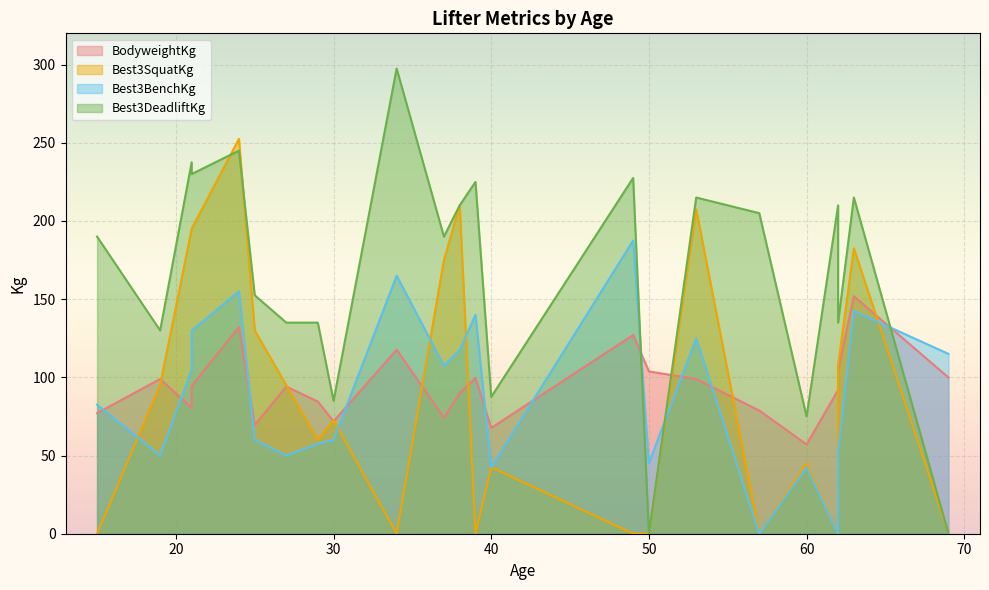

Reading left to right, what are all the values shown in this chart?

BodyweightKg: 63=151.8	49=127.1	53=98.9	62=91.9	39=99.6	24=132.2	34=117.7	69=99.9	60=57.1	40=67.7	29=84.5	19=99.0	27=94.1	62=104.5	25=69.5	50=103.8	30=71.9	15=77.1	37=74.2	57=78.8	38=90.0	21=80.5	21=94.5
Best3SquatKg: 63=182.5	49=0.0	53=207.5	62=0.0	39=0.0	24=252.5	34=0.0	69=0.0	60=45.0	40=42.5	29=60.0	19=95.0	27=95.0	62=108.0	25=130.0	50=0.0	30=72.5	15=0.0	37=175.0	57=0.0	38=210.0	21=195.0	21=195.0
Best3BenchKg: 63=142.5	49=187.5	53=125.0	62=0.0	39=140.0	24=155.0	34=165.0	69=115.0	60=42.5	40=42.5	29=57.5	19=50.0	27=50.0	62=52.5	25=60.0	50=45.0	30=60.0	15=82.5	37=107.5	57=0.0	38=117.5	21=105.0	21=130.0
Best3DeadliftKg: 63=215.0	49=227.5	53=215.0	62=210.0	39=225.0	24=245.0	34=297.5	69=0.0	60=75.0	40=87.5	29=135.0	19=130.0	27=135.0	62=135.0	25=152.5	50=0.0	30=85.0	15=190.0	37=190.0	57=205.0	38=210.0	21=237.5	21=230.0